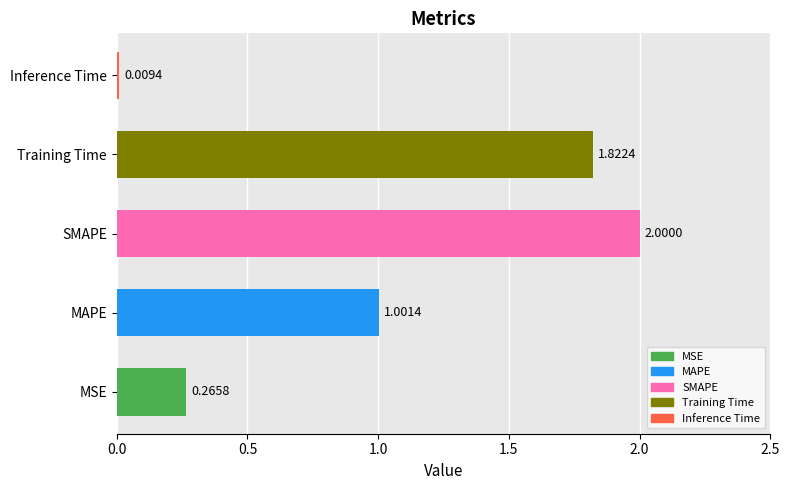

Rank the categories by value from lowest to highest.

Inference Time, MSE, MAPE, Training Time, SMAPE